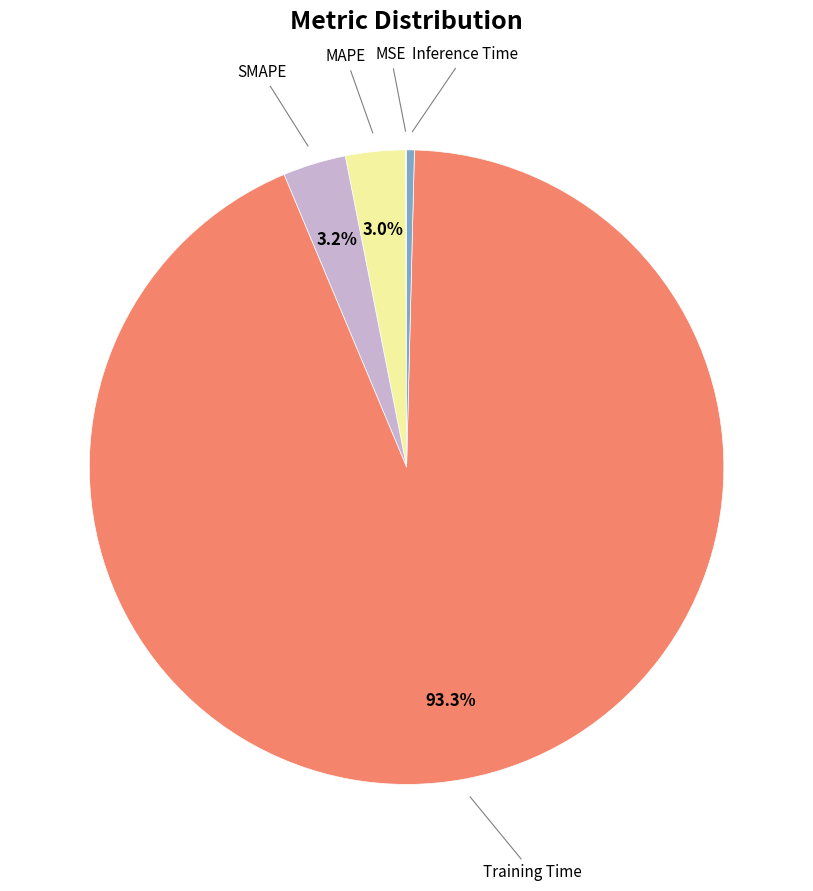

To the nearest percent, what is the average slice percentage?

20%